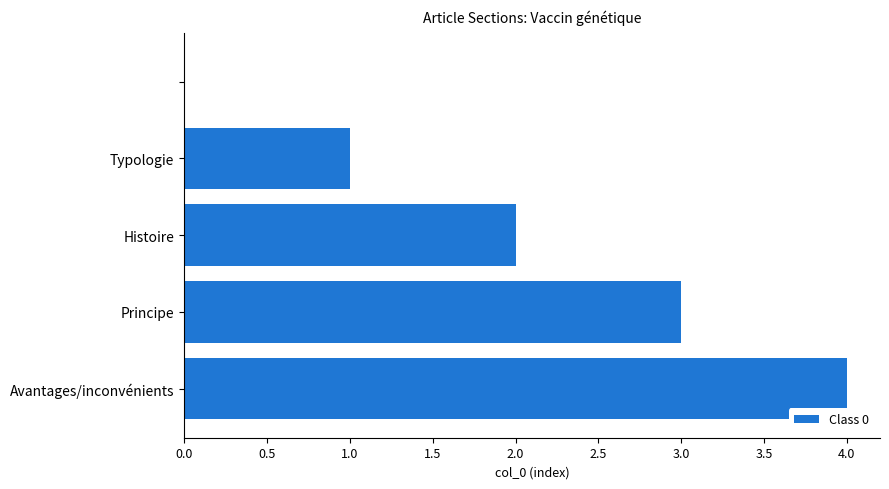

What is the sum of all values?

10